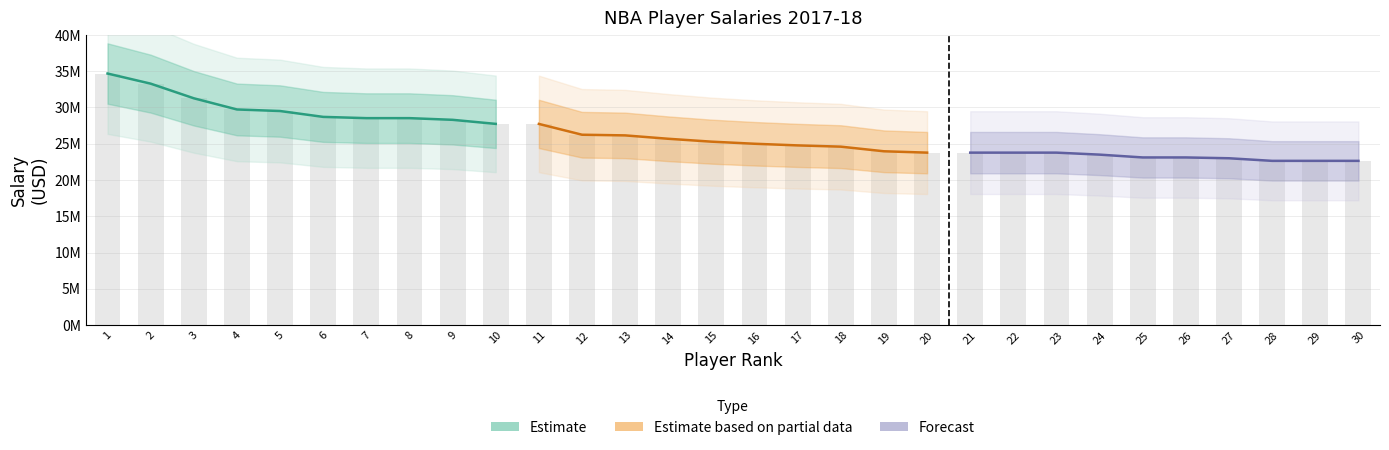

The Estimate series shows 28530608 at 8. True or false?

True